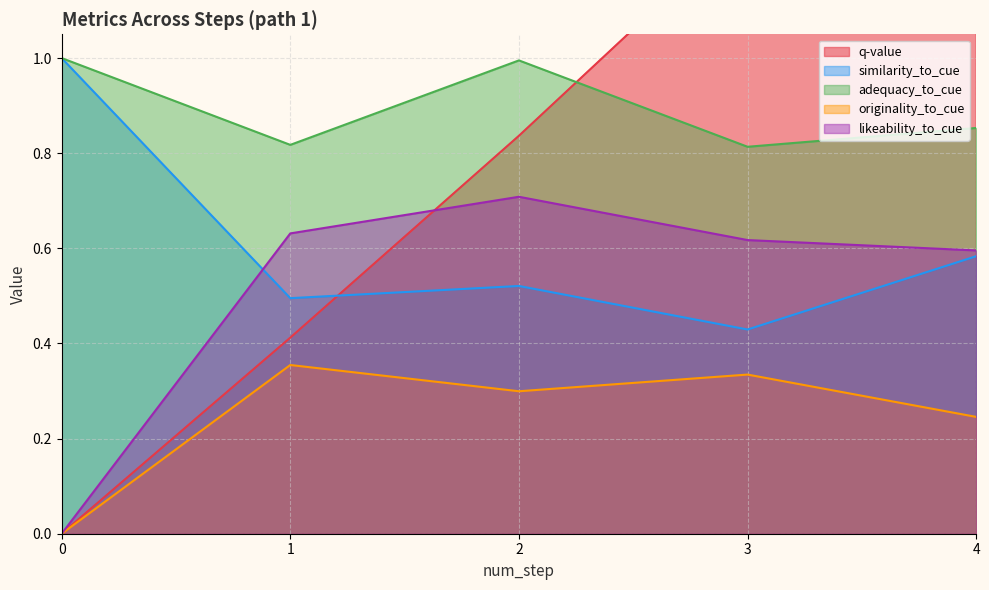

True or false: adequacy_to_cue has more than 0 interior local peaks.

True